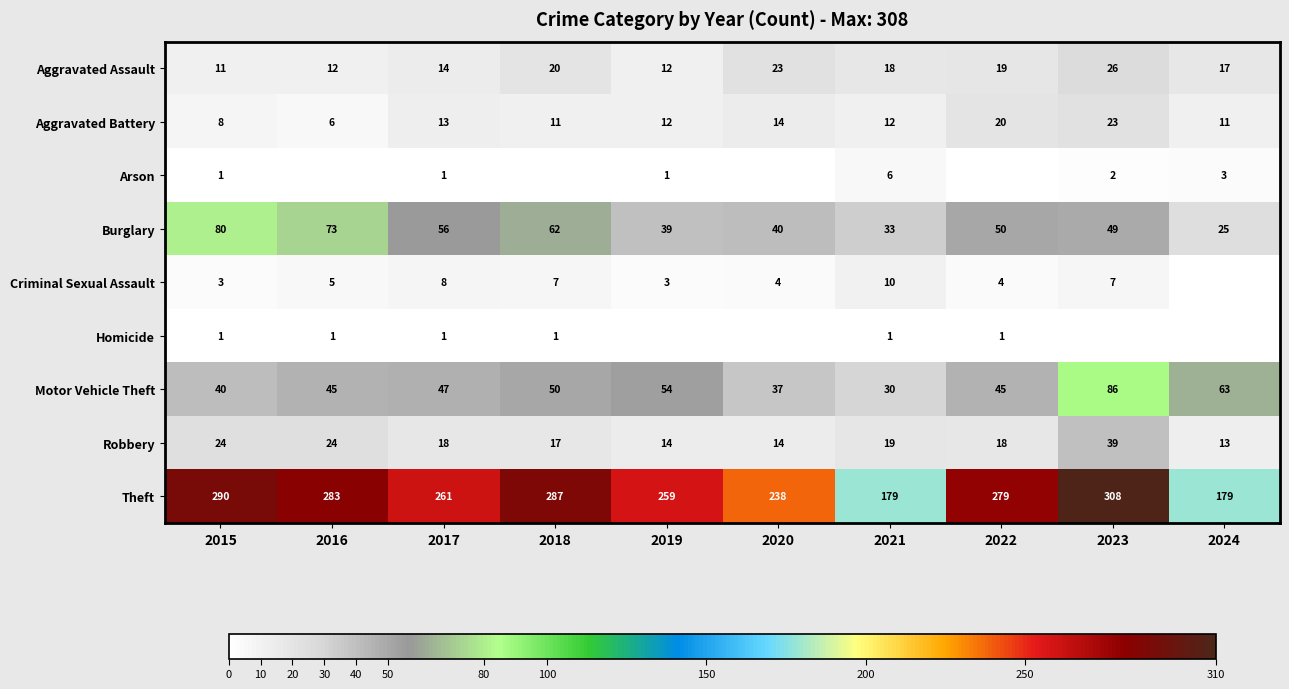

What is the sum of all Motor Vehicle Theft values?

497